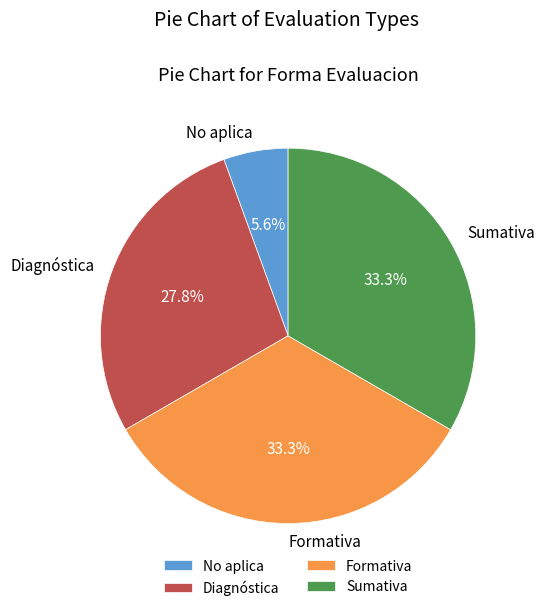

The No aplica slice represents 1% of the pie. True or false?

False